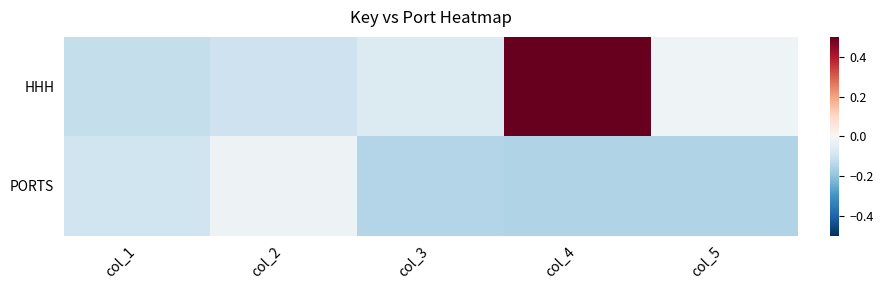

Rank the series by their maximum value, from lowest to highest.

PORTS, HHH